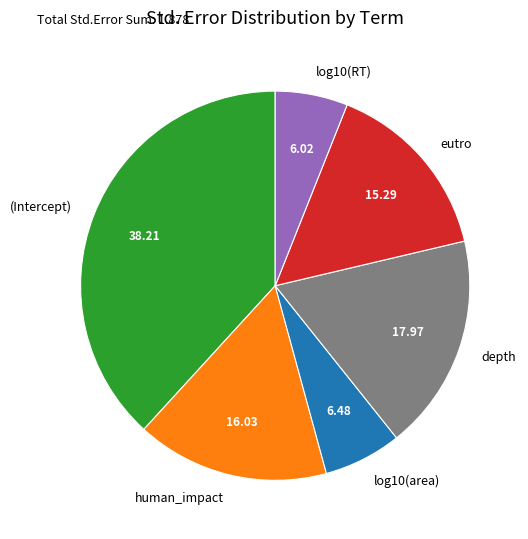

Is it true that depth is 18% of the pie?

True